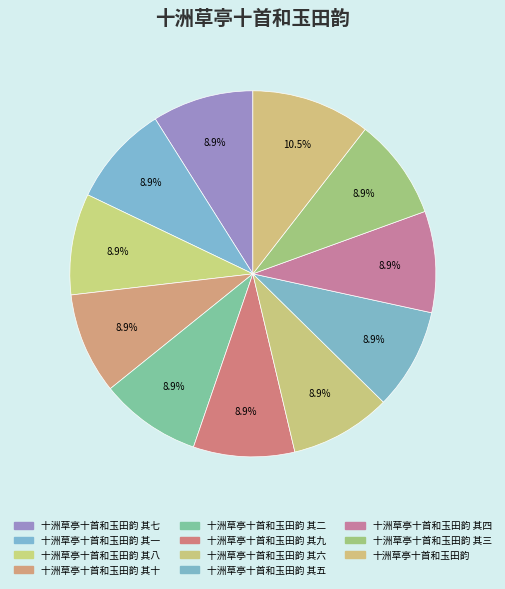

How many segments does this pie chart have?

11